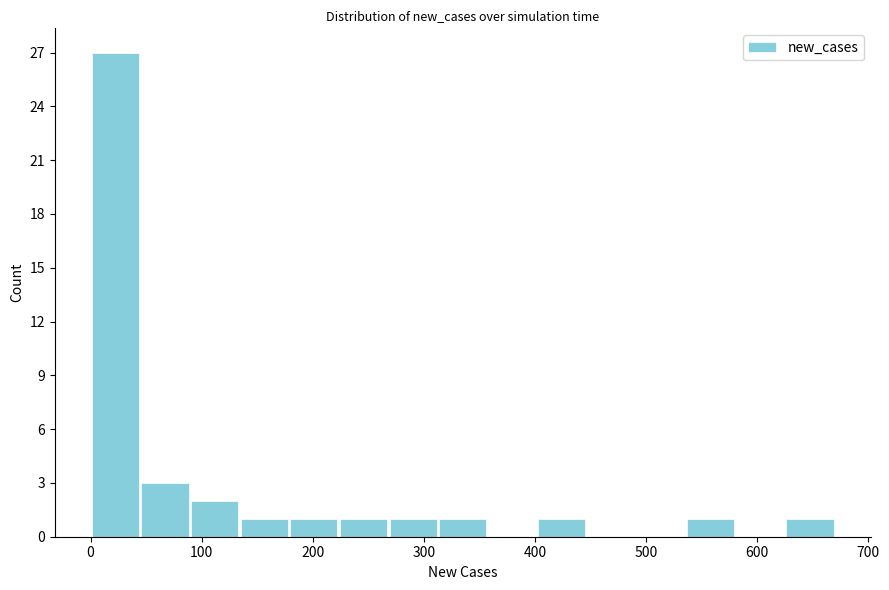

What is the height of the bar covering 0 to 40 on the x-axis? Neither the bar edges nor the heights are printed on the chart, so give them approximately, as read against the axes.

27